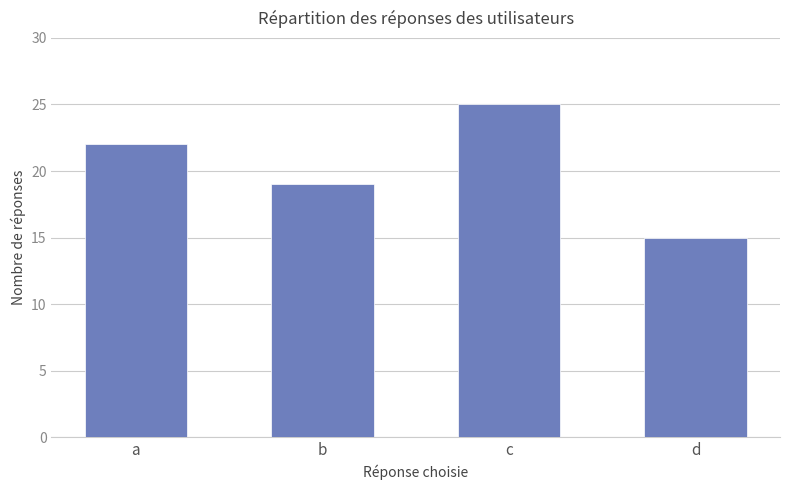

Reading left to right, list all the values displayed in this chart.

a=22	b=19	c=25	d=15